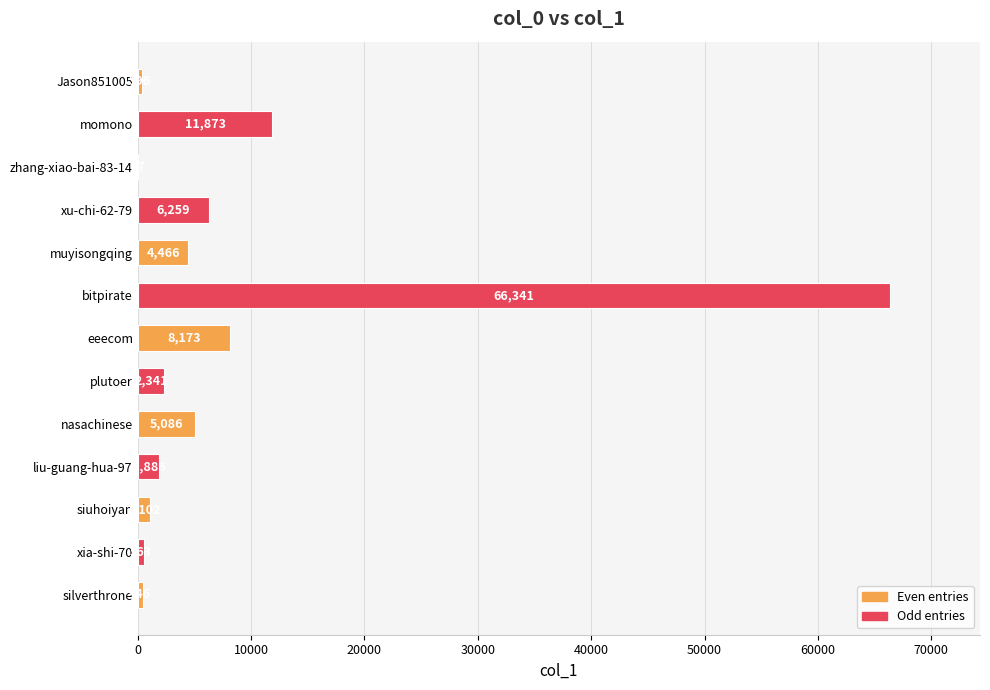

True or false: the data shows 27 at zhang-xiao-bai-83-14.

True